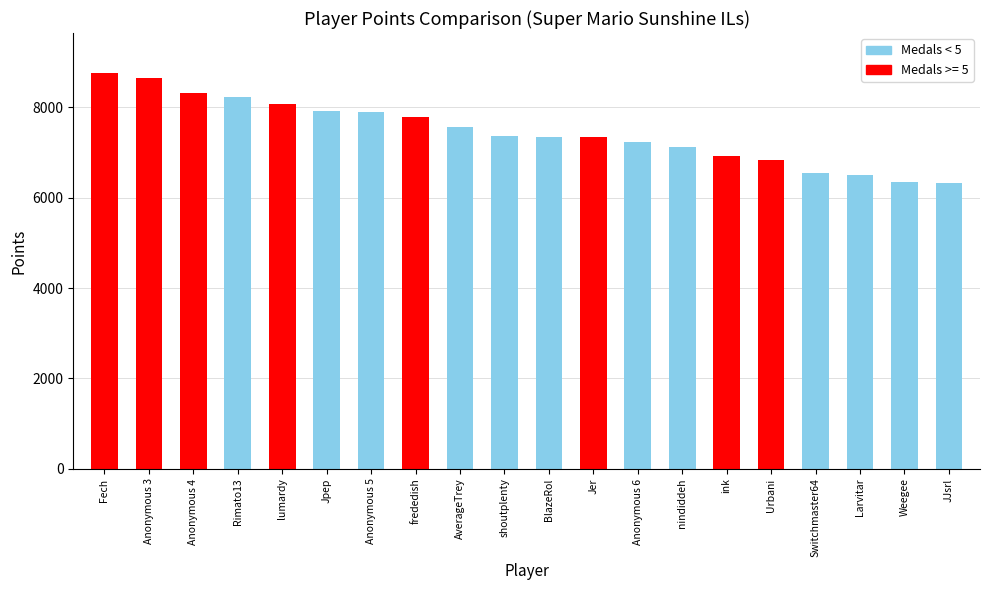

Which label corresponds to the largest value in the chart?

Fech